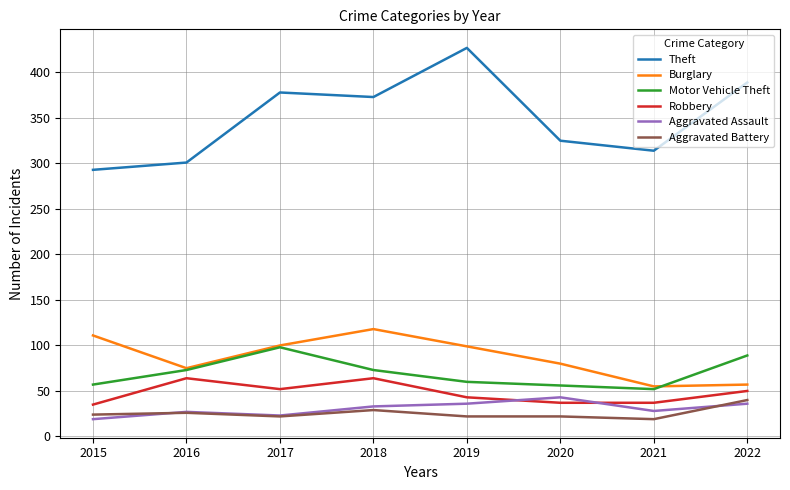

True or false: Theft and Aggravated Battery intersect in this chart.

False